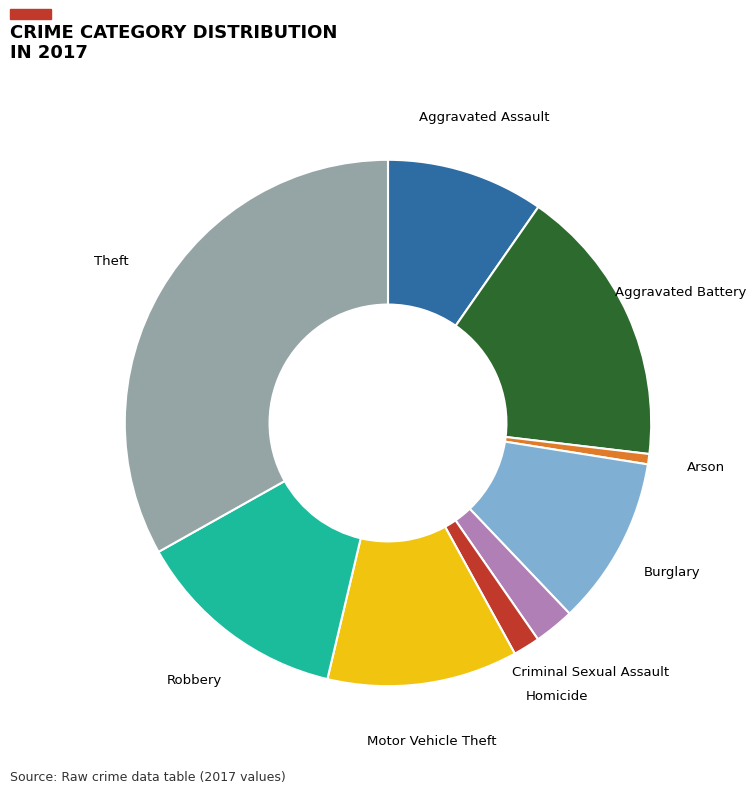

Is there a majority slice in this chart?

No